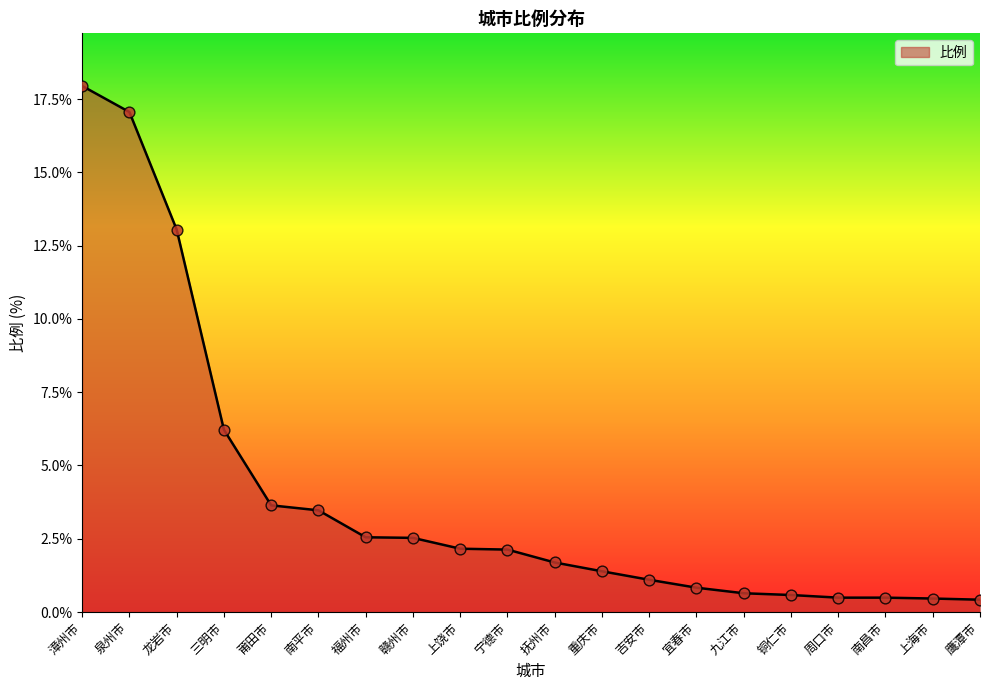

Between 上海市 and 重庆市, which is larger?

重庆市